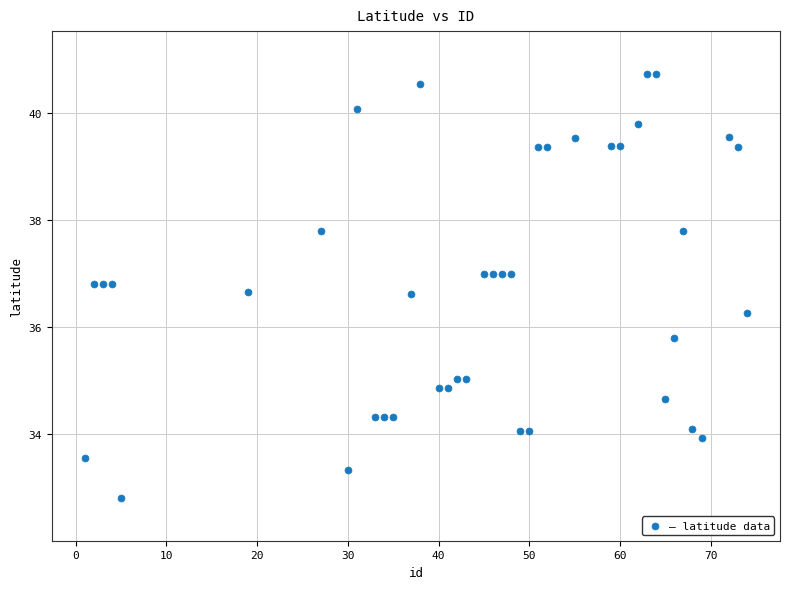

What is the range of Y values (max minus min)?

7.9